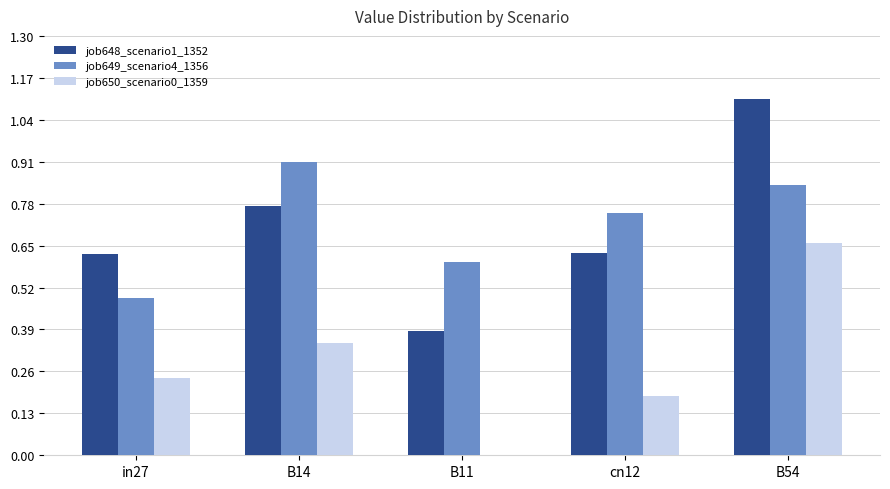

Does the chart contain stacked bars?

No